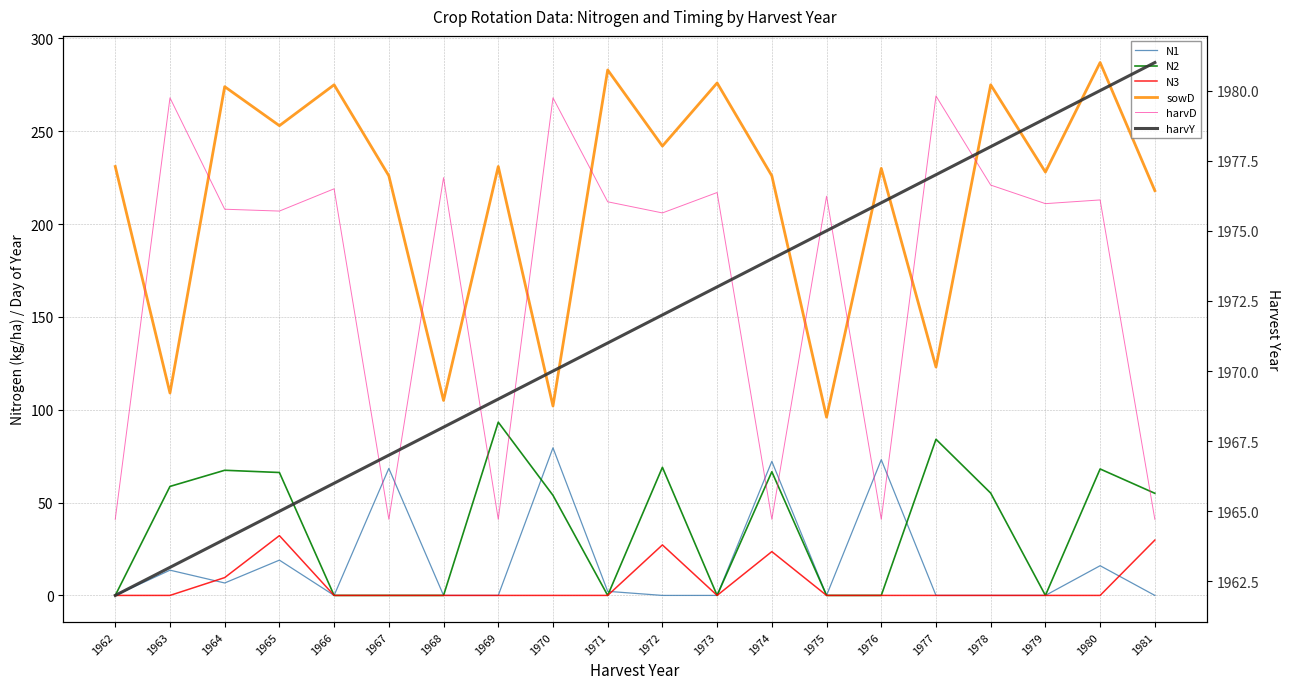

True or false: sowD has a value of 253.0 at 1965.

True